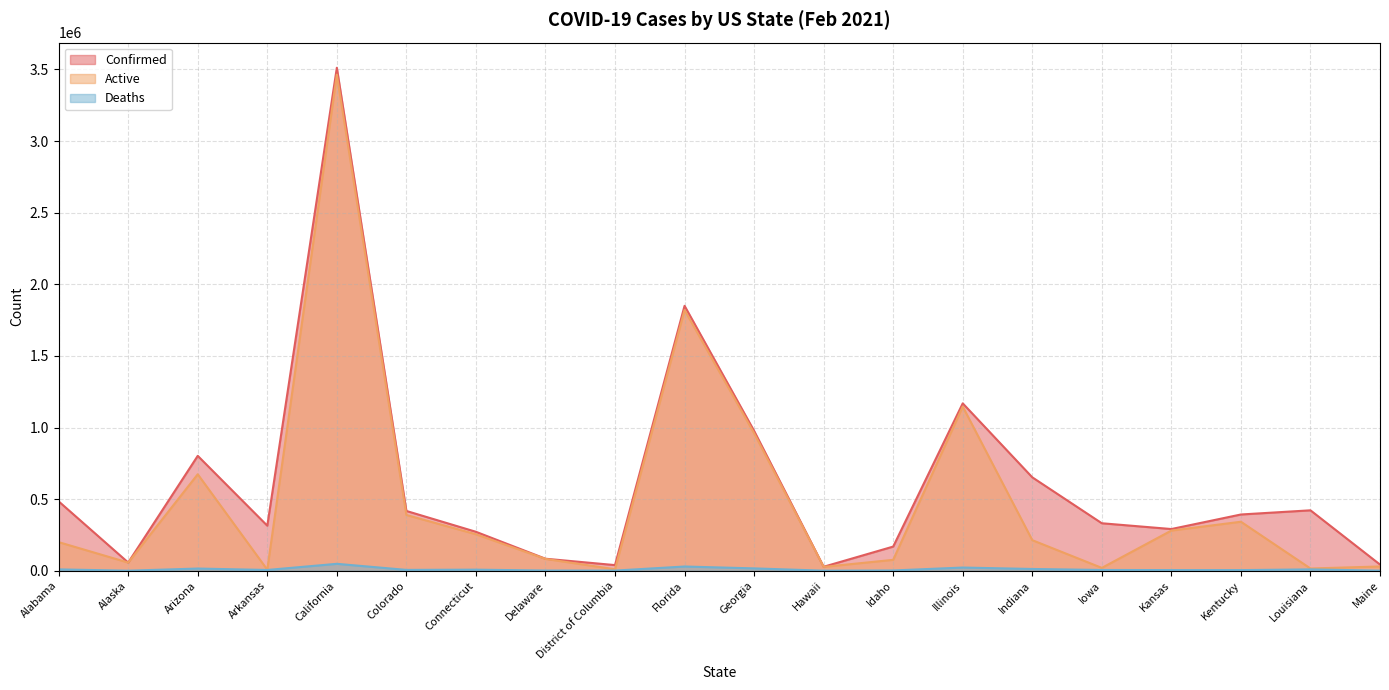

What are all the series names shown in the legend?

Confirmed, Active, Deaths